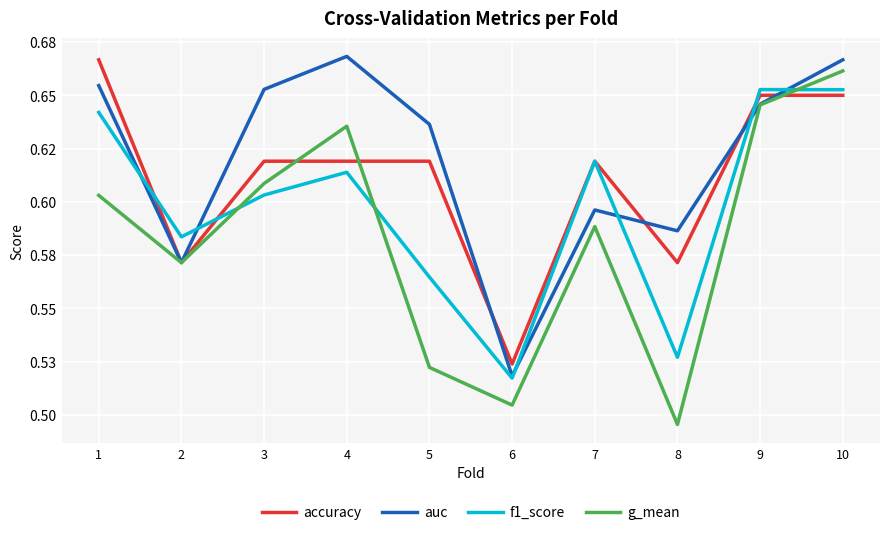

At which category does the chart reach its peak across all series?

4